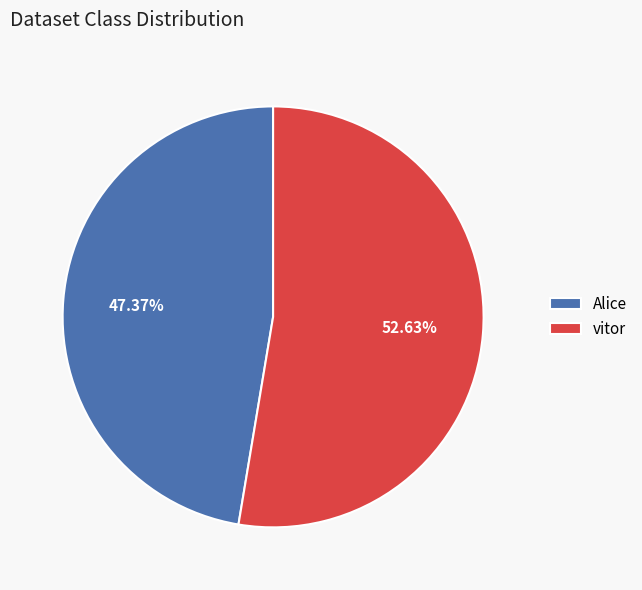

To the nearest percent, what is the average slice percentage?

50%